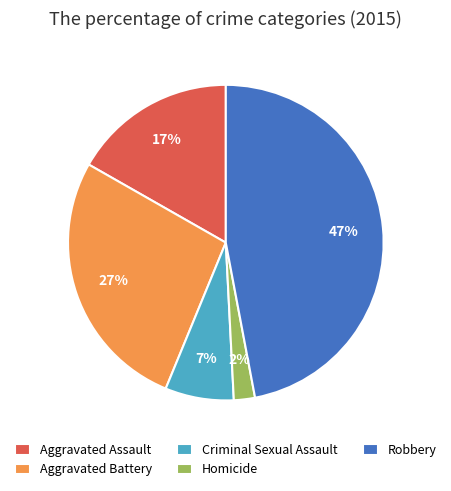

What is the ratio of the value at Criminal Sexual Assault to the value at Aggravated Battery?

0.3